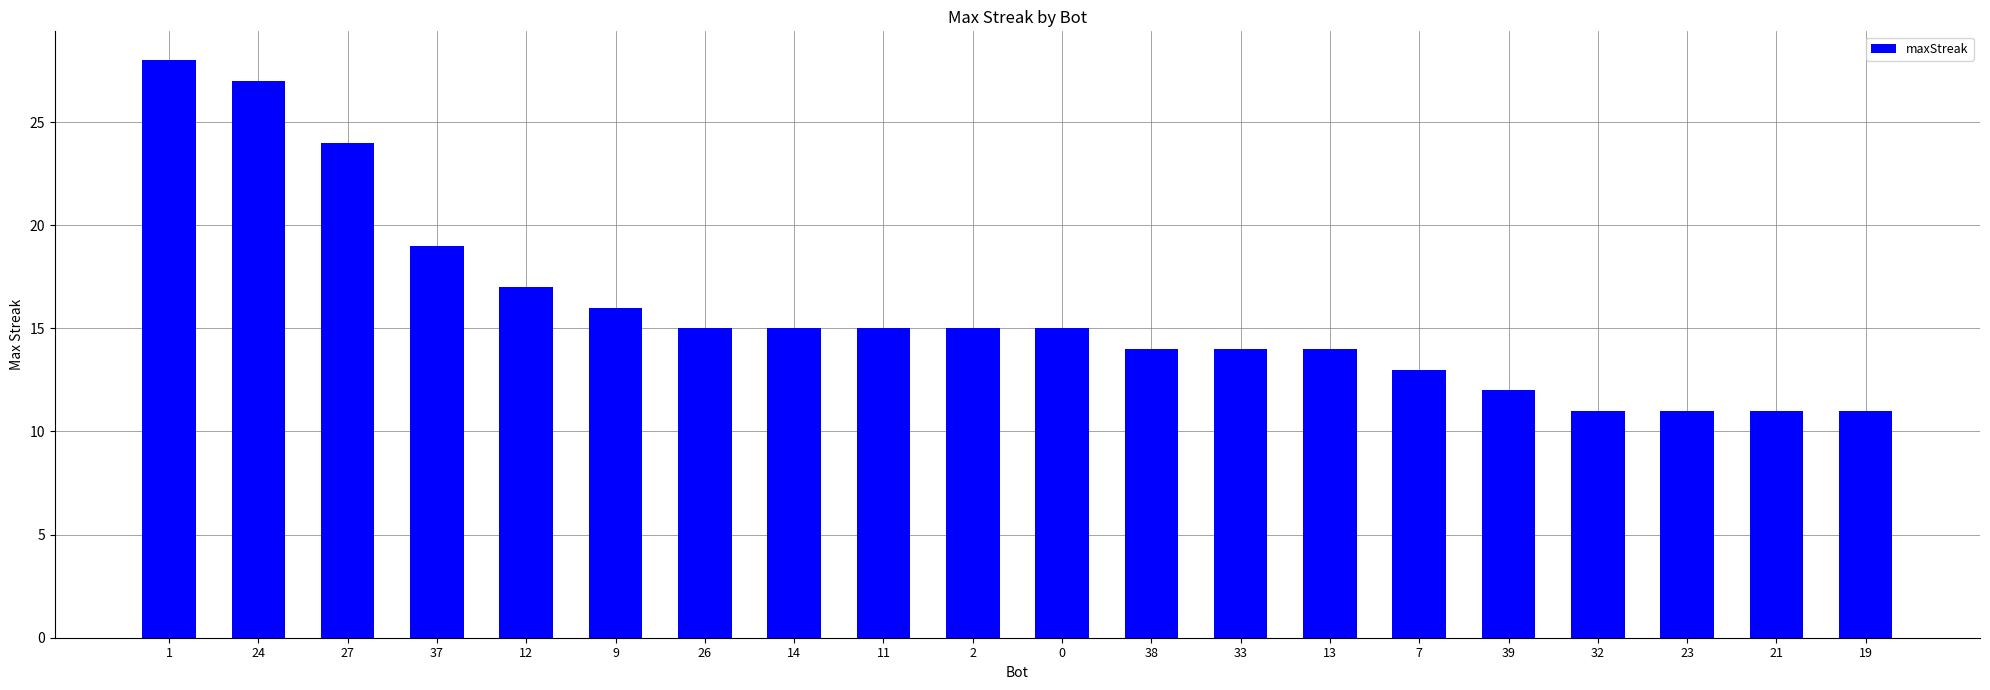

What is the maximum value shown in the chart?

28